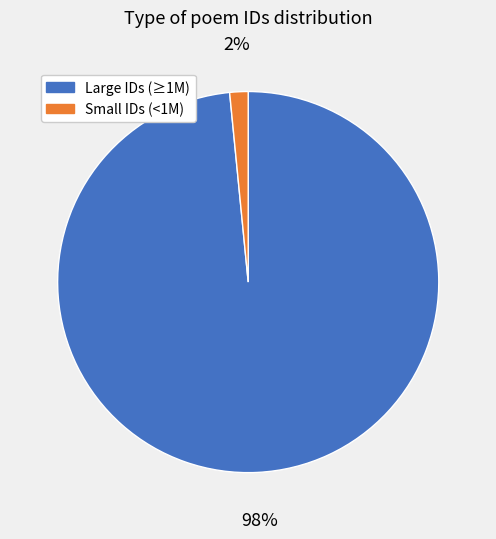

To the nearest percent, what is the average slice percentage?

50%